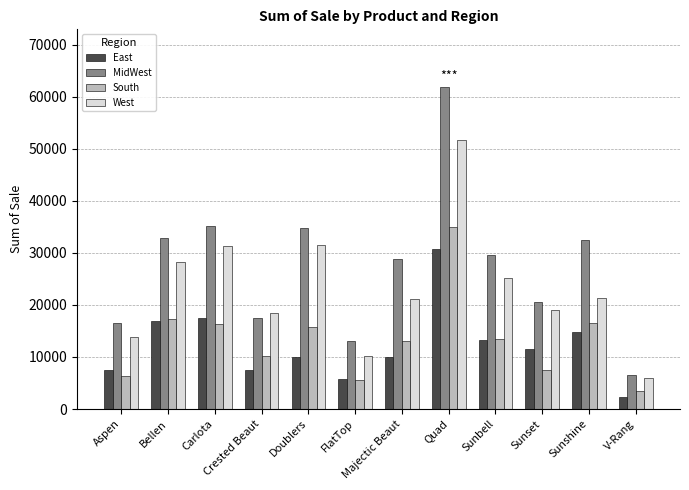

The East series shows 15701.6 at Quad. True or false?

False